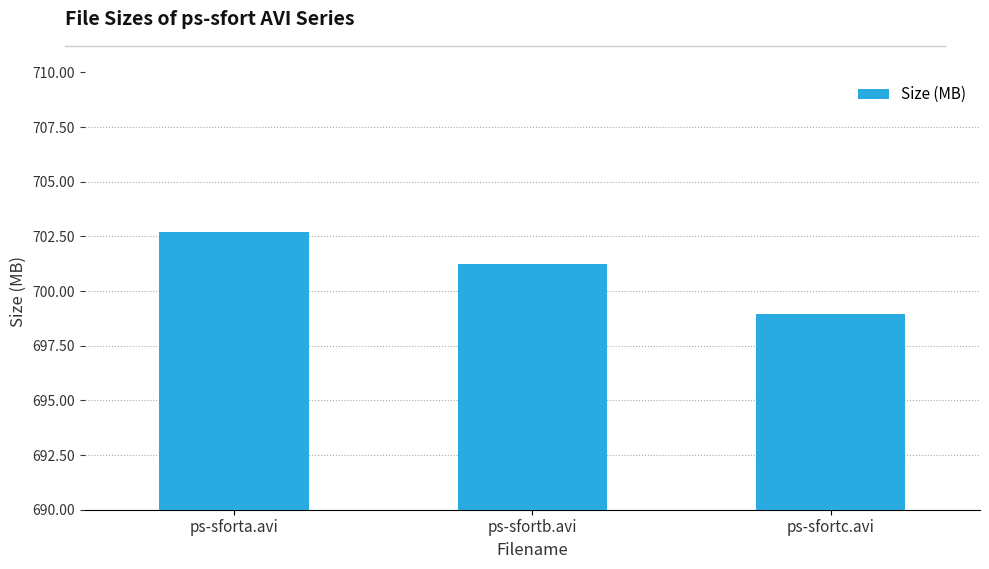

The value at ps-sfortb.avi is 701.2. True or false?

True